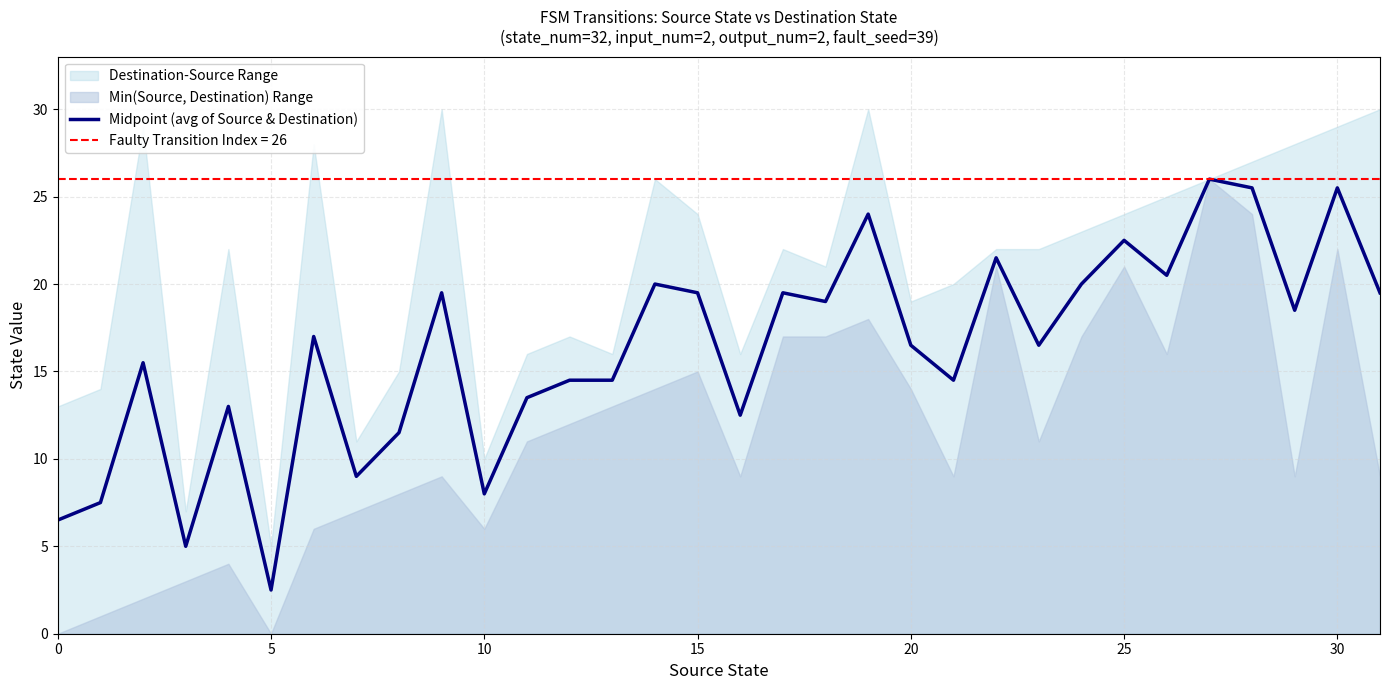

What is the minimum value for Midpoint (avg of Source & Destination)?

2.5